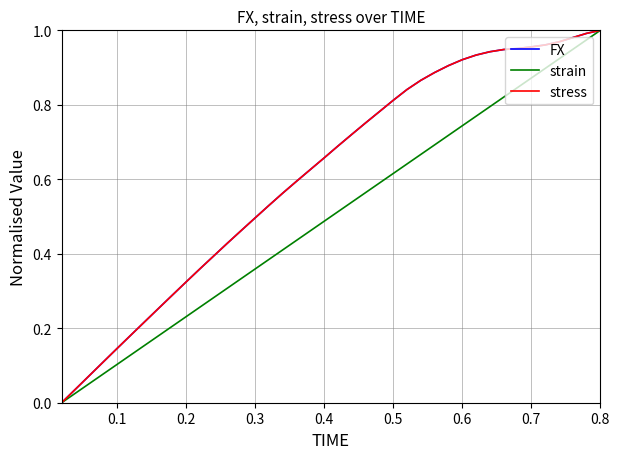

At which category is the sum across all series the highest?

0.8